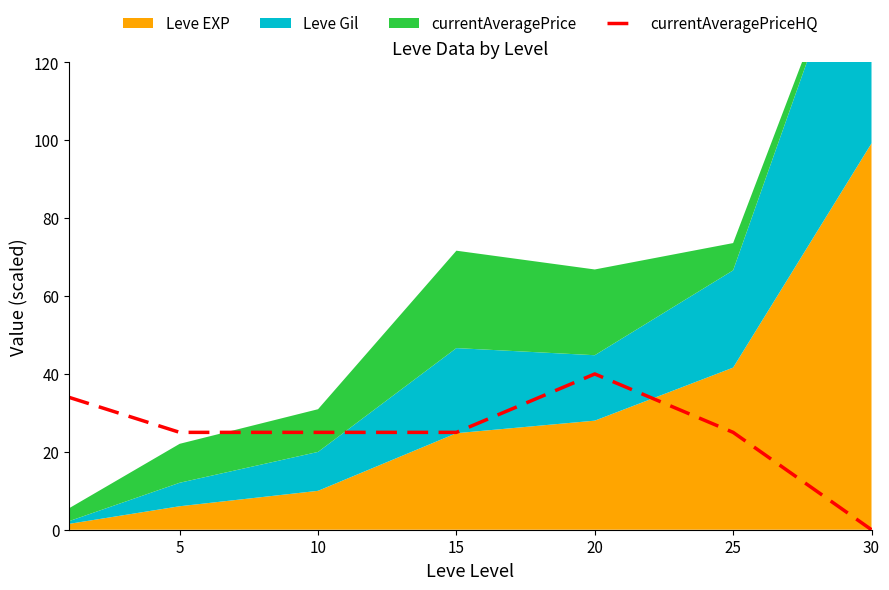

Between 15 and 20, which is larger?

20